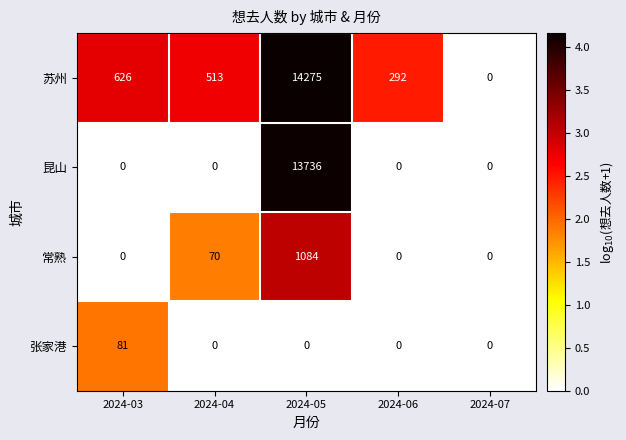

What is the total value across all series at 2024-04?

583